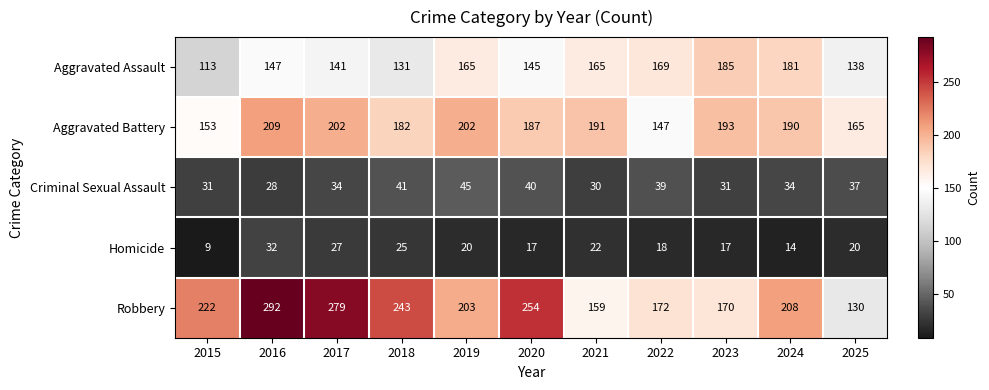

How many distinct data groups are displayed?

5